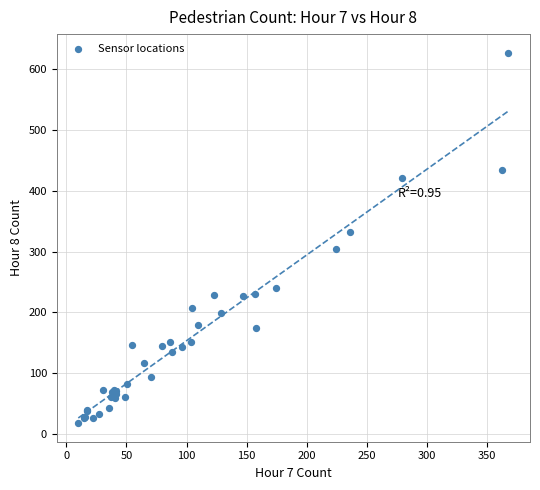

What Y value in the scatter plot is closest to 322?

332.6